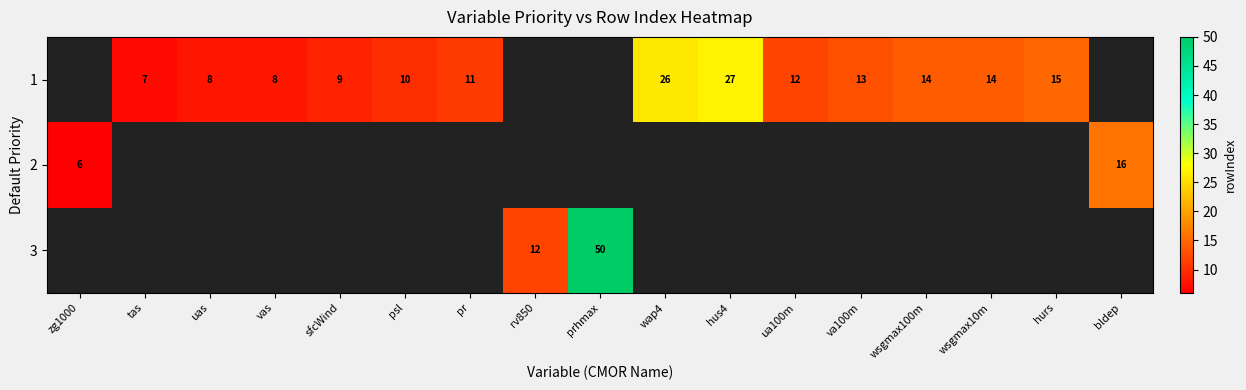

The value of 1 at sfcWind is 2. True or false?

False